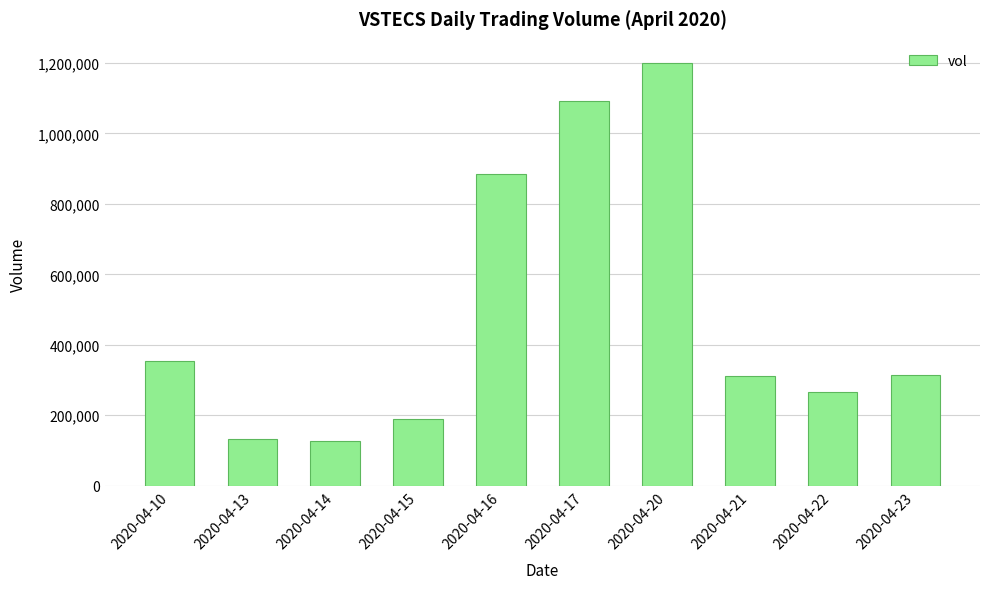

Approximately how many times larger is the value at 2020-04-14 compared to 2020-04-22?

0.5